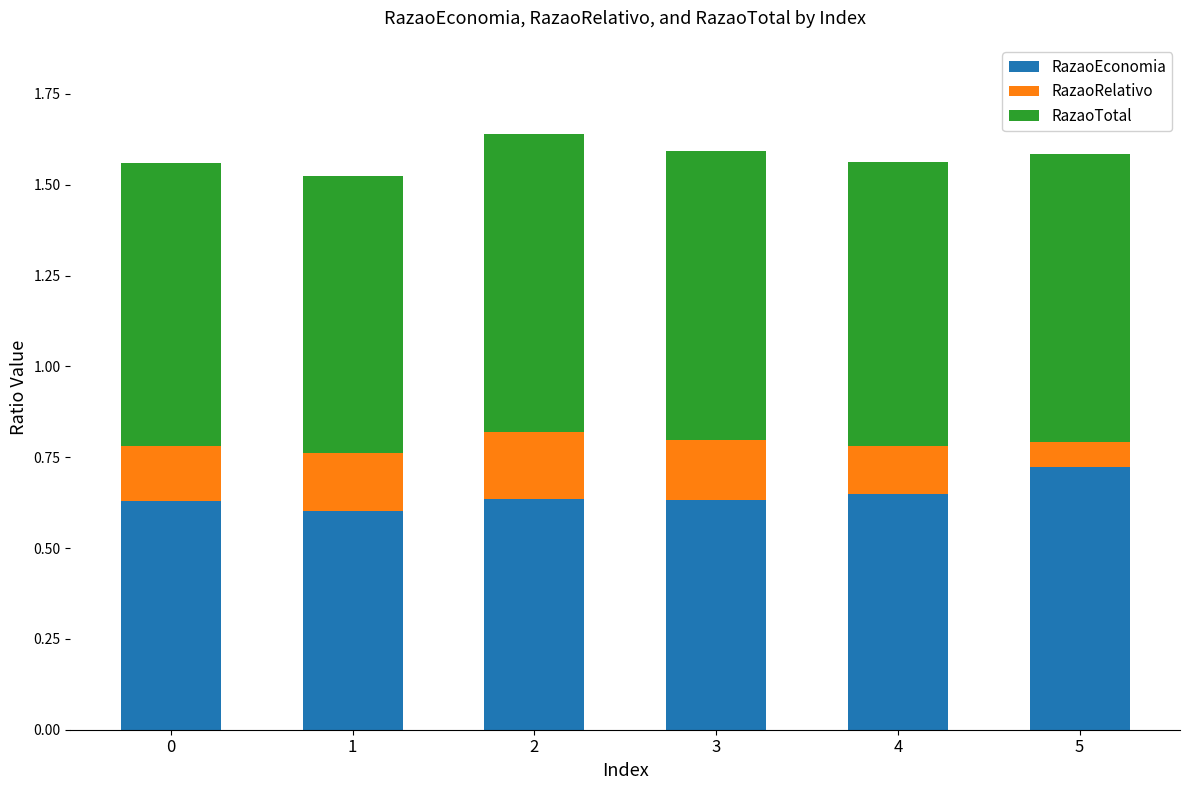

Is it true that RazaoEconomia equals 0.6 at 2?

True